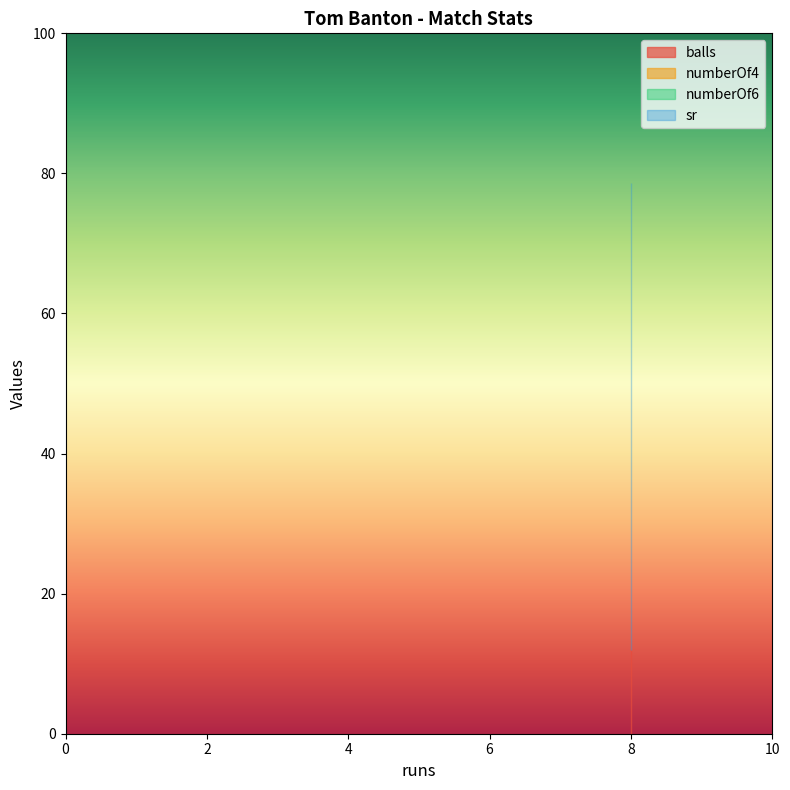

What is the maximum value shown in the chart?

66.7